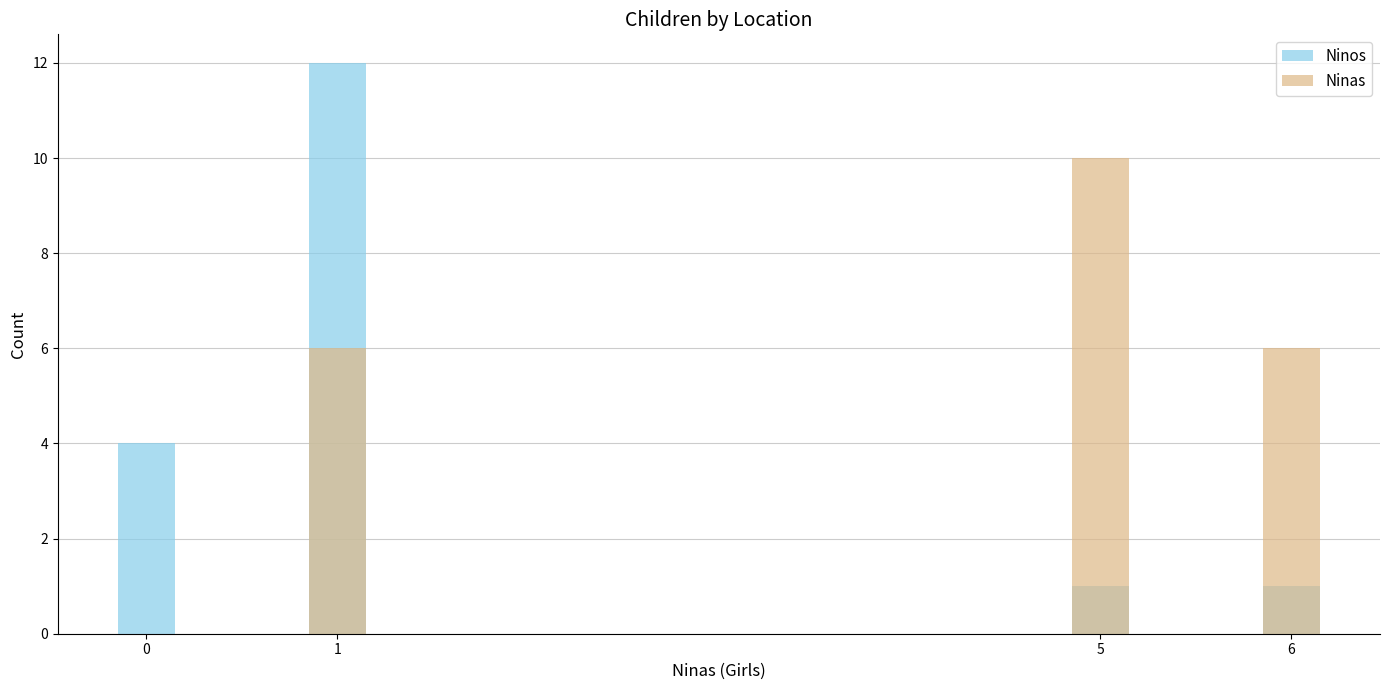

What is the spread (max minus min) of values at 5?

9